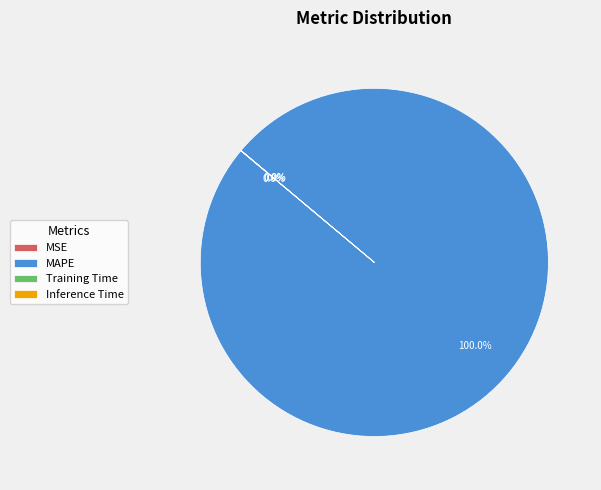

To the nearest percent, what is the average slice percentage?

25%